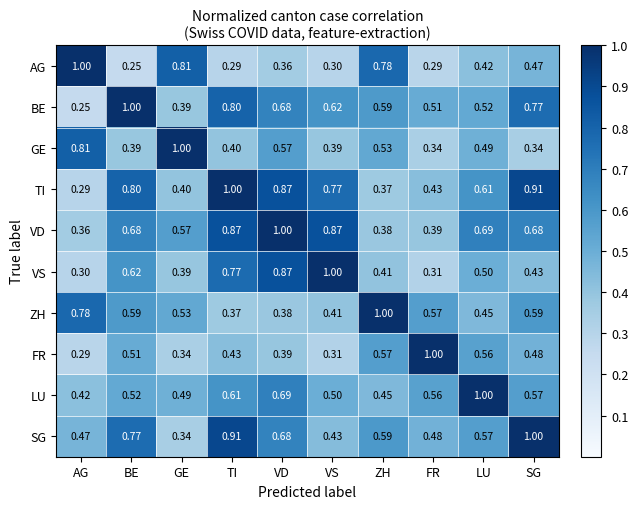

At which label is BE closest to 0?

AG